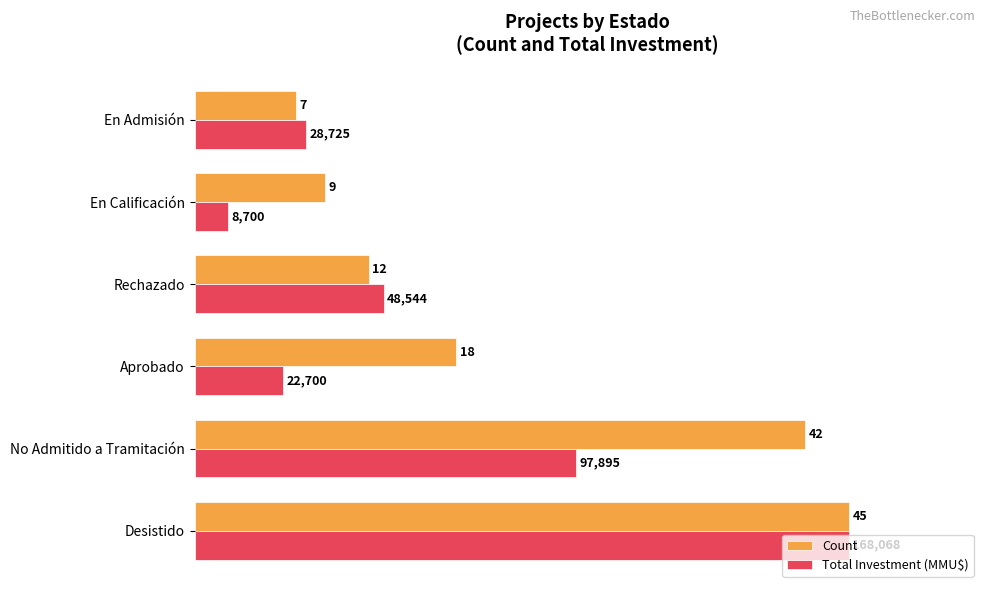

What are all the series names shown in the legend?

Count, Total Investment (MMU$)